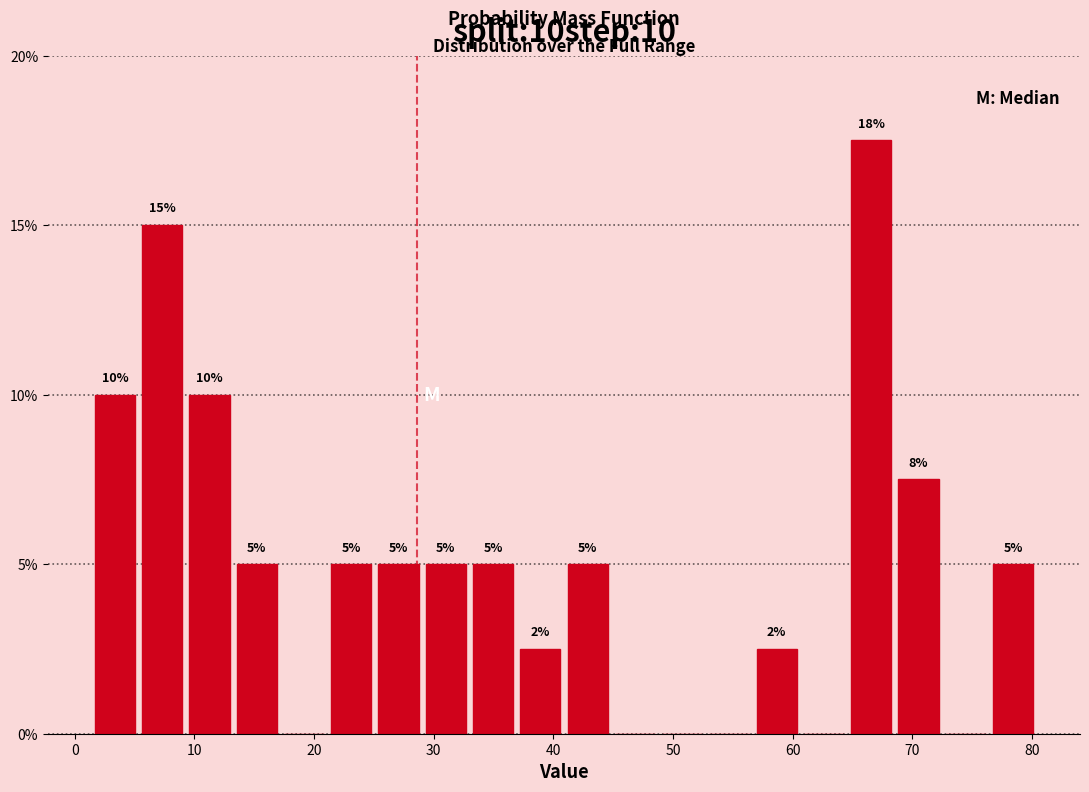

Read against the x-axis, roughly where is the centre of the tallest bar?

67